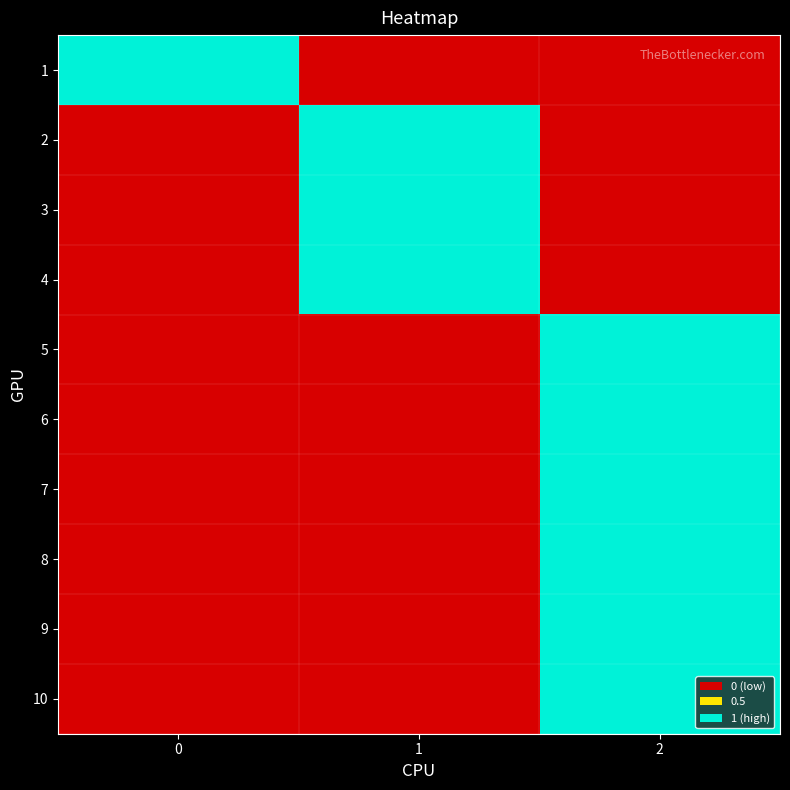

Count the number of categories in the chart.

3